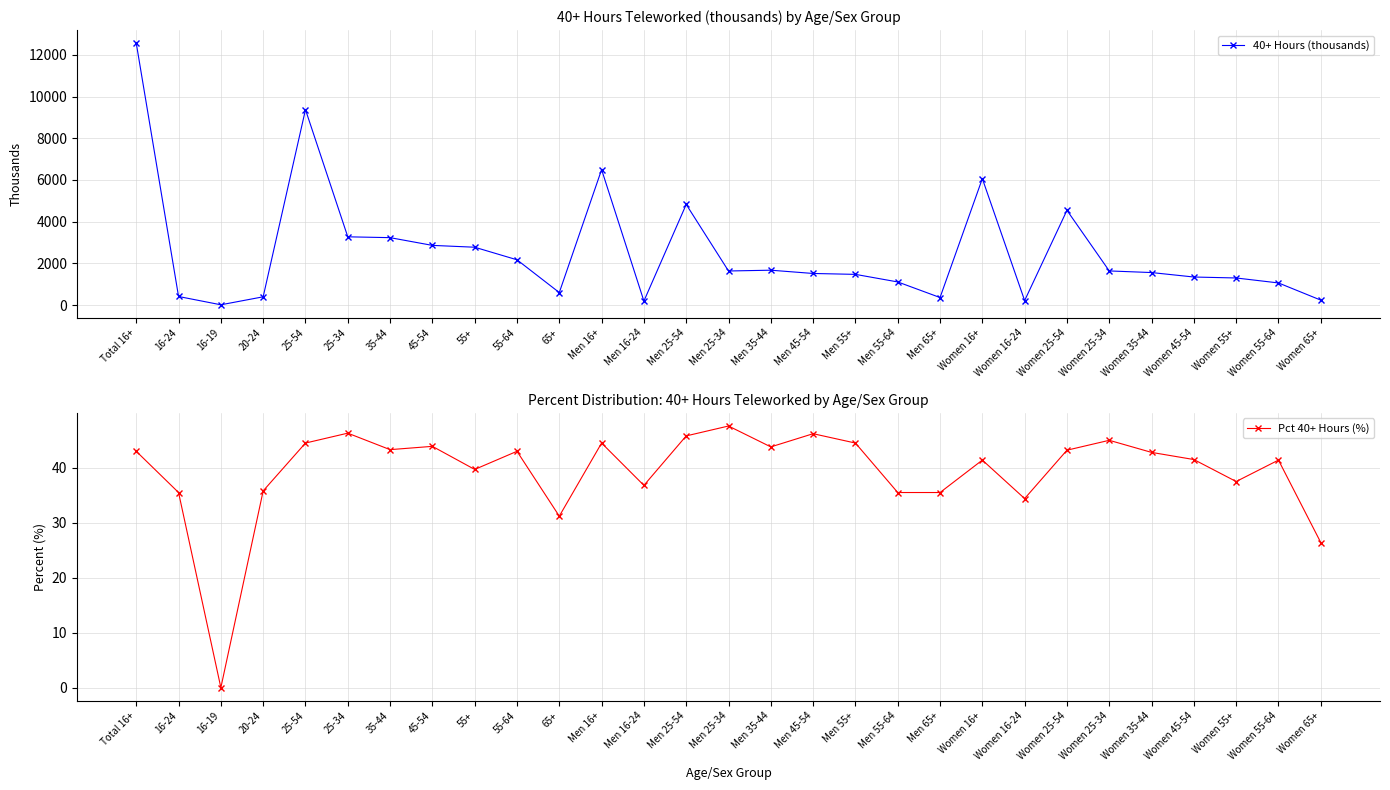

How many lines are shown in the chart?

2